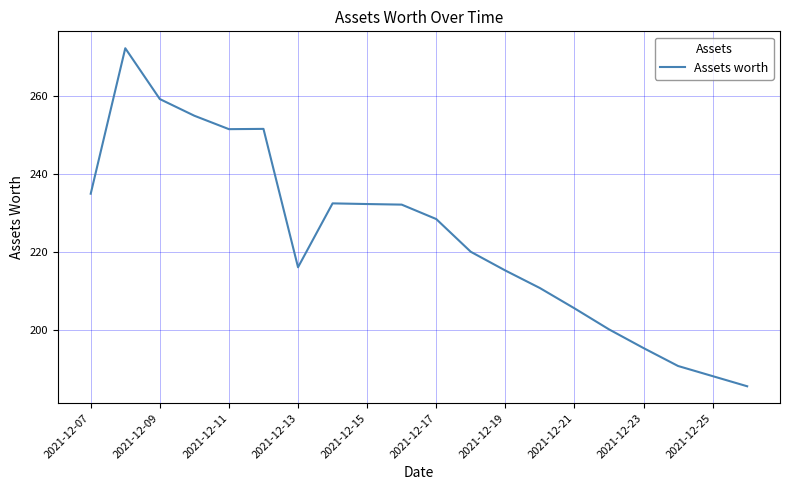

What is the maximum value shown in the chart?

272.3